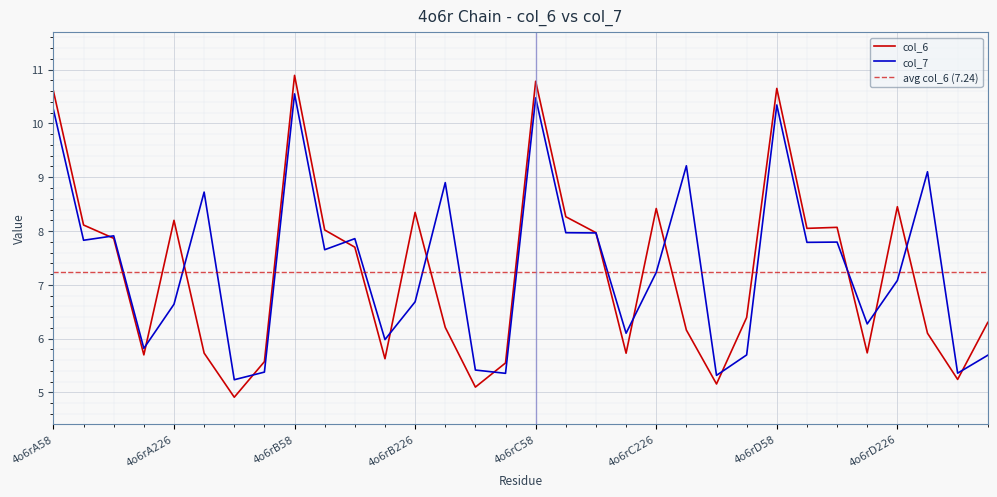

Reading left to right, transcribe all the data shown in this chart.

col_6: 10.6	8.1	7.9	5.7	8.2	5.7	4.9	5.6	10.9	8.0	7.7	5.6	8.3	6.2	5.1	5.5	10.8	8.3	8.0	5.7	8.4	6.2	5.2	6.4	10.7	8.1	8.1	5.7	8.5	6.1	5.2	6.3
col_7: 10.3	7.8	7.9	5.8	6.6	8.7	5.2	5.4	10.5	7.7	7.9	6.0	6.7	8.9	5.4	5.4	10.5	8.0	8.0	6.1	7.2	9.2	5.3	5.7	10.3	7.8	7.8	6.3	7.1	9.1	5.4	5.7